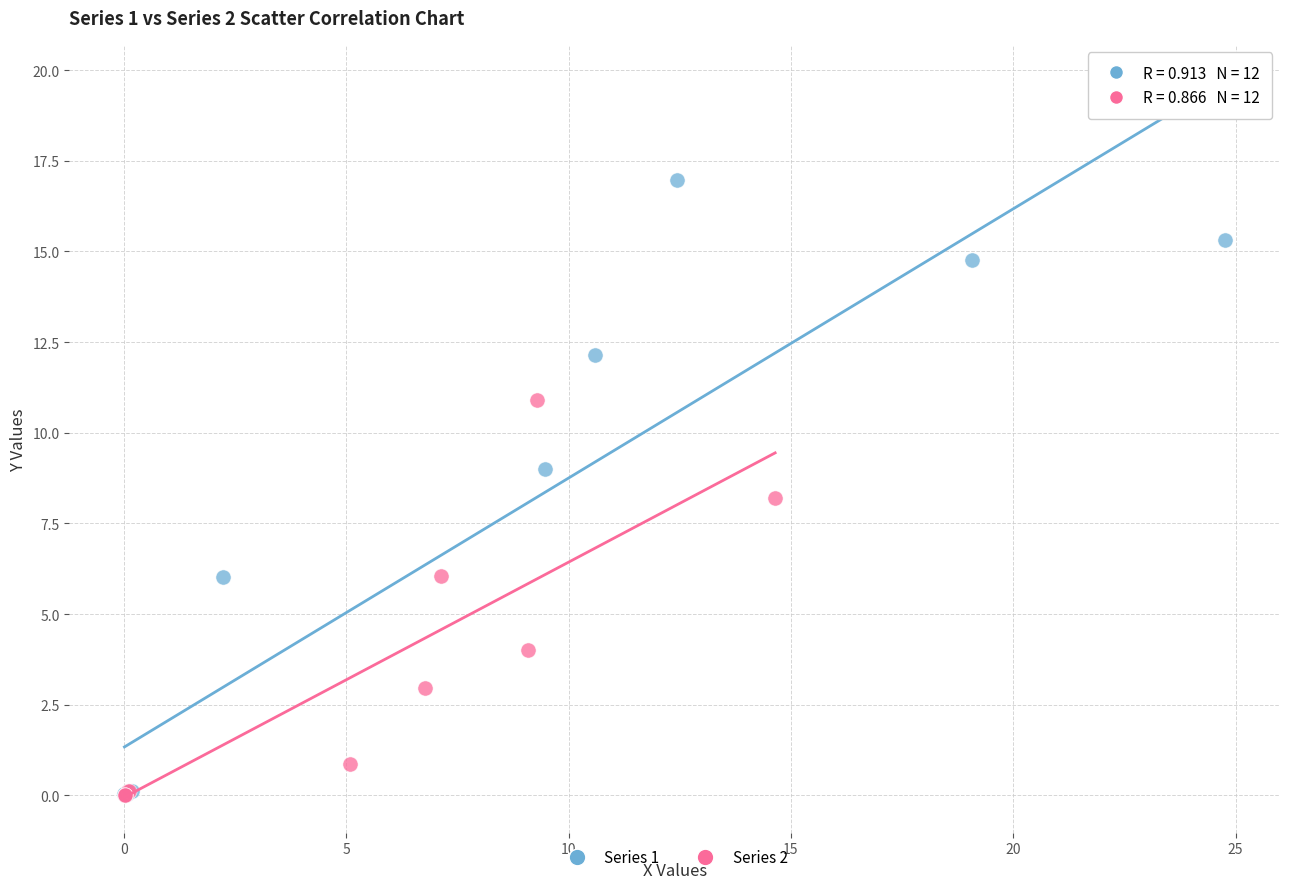

Which series contains the highest Y value?

Series 1